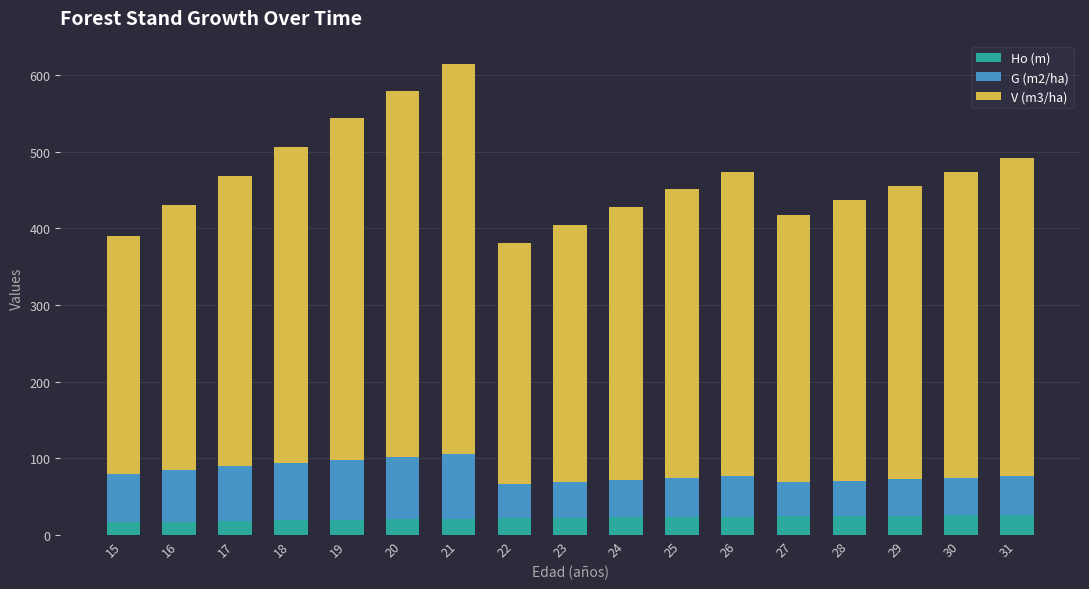

Are the bars horizontal?

No